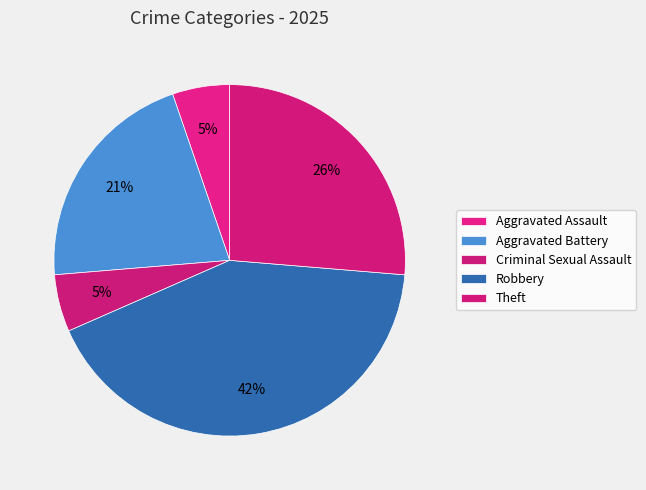

Approximately how many times larger is the value at Aggravated Assault compared to Theft?

0.2